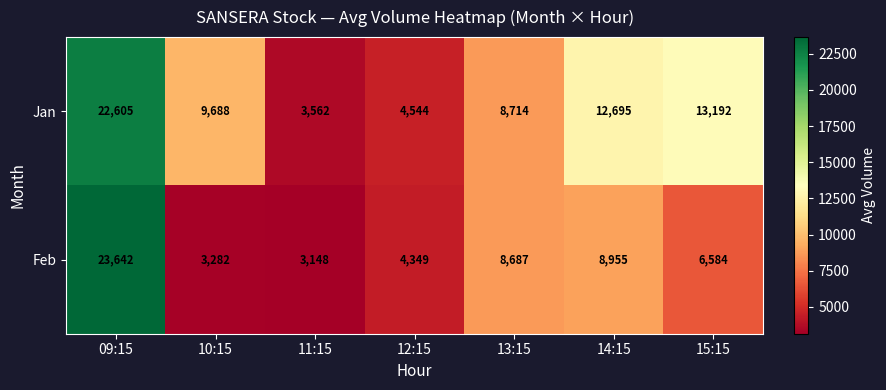

Where is Jan nearest to the value 13083?

15:15